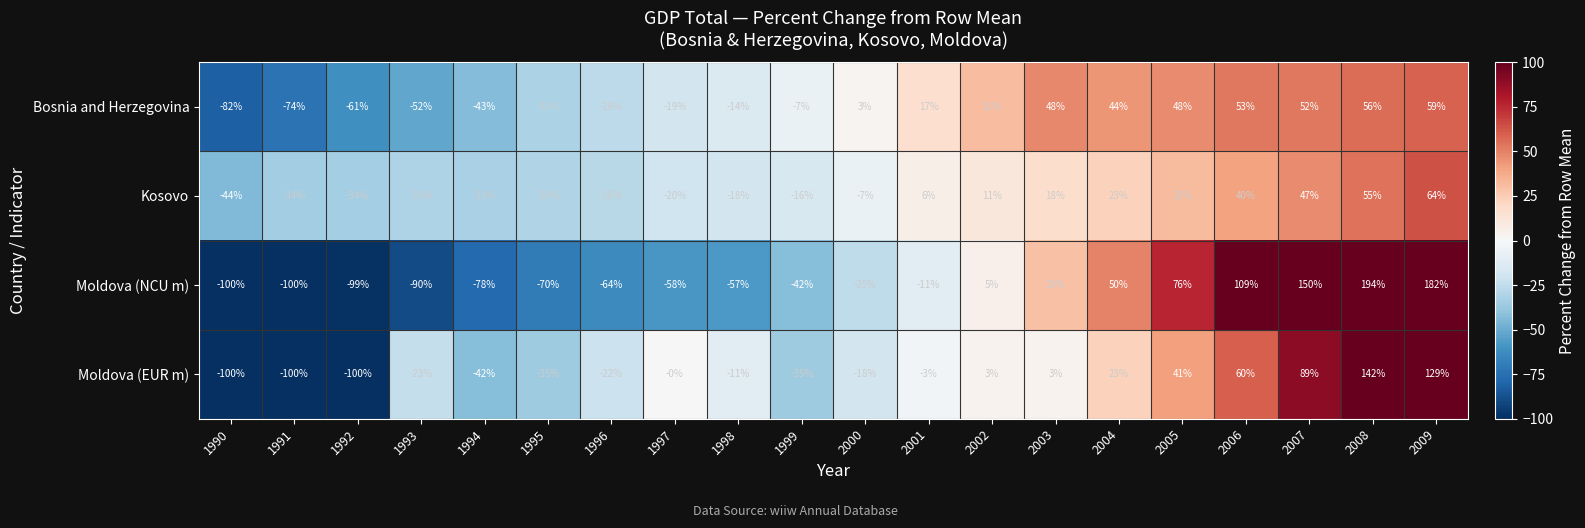

List the series in order of their peak value, highest first.

Moldova (NCU m), Moldova (EUR m), Kosovo, Bosnia and Herzegovina